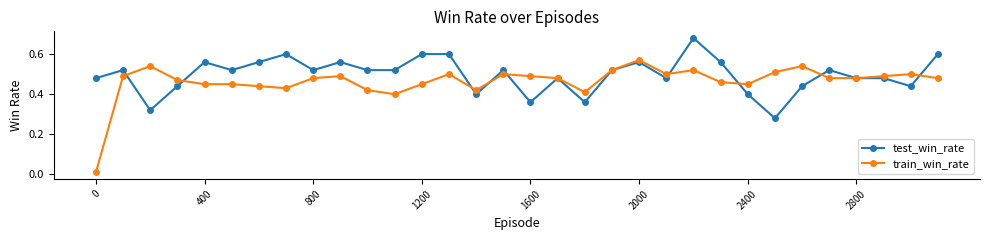

How many distinct data groups are displayed?

2